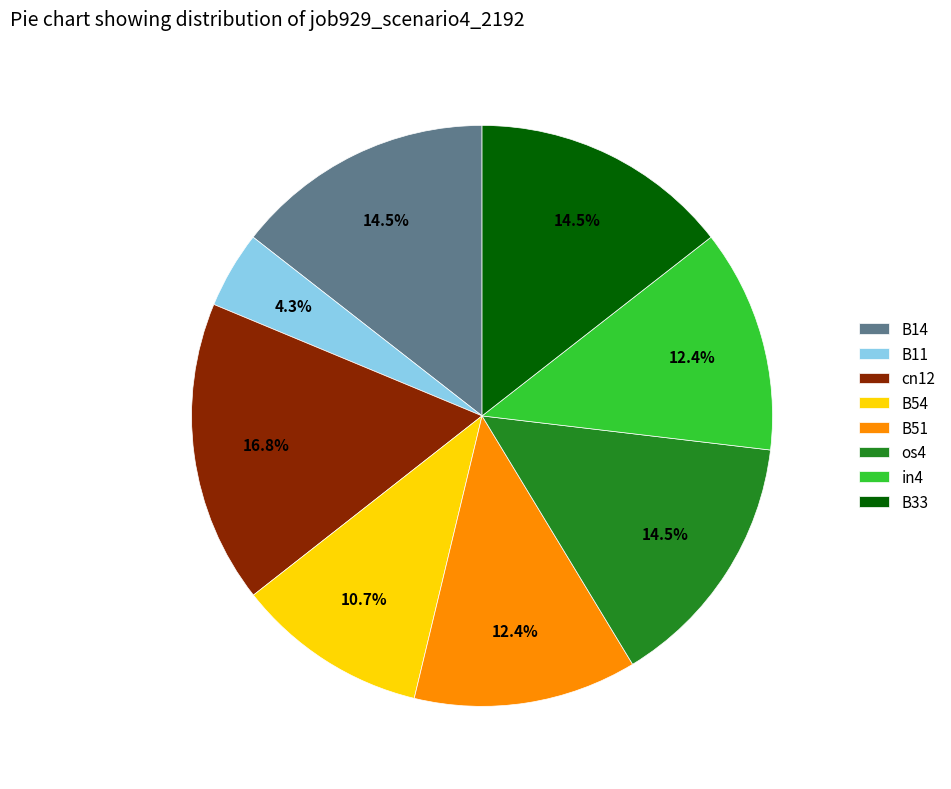

How many slices are in this pie chart?

8